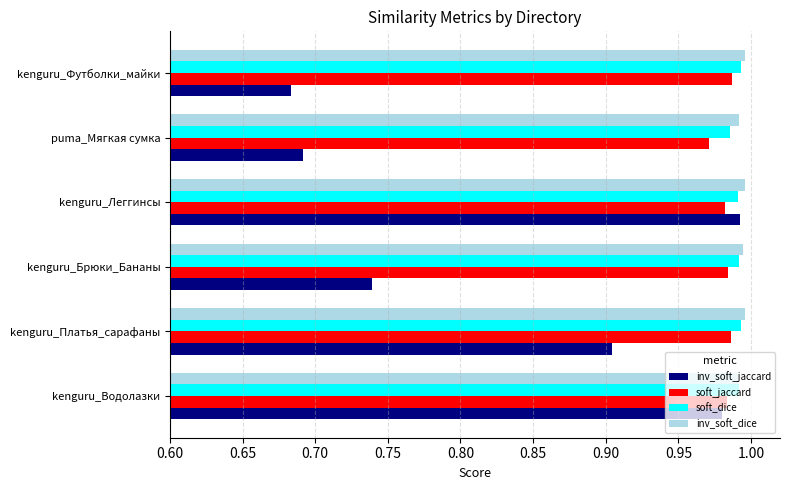

What is the sum of all soft_dice values?

5.9